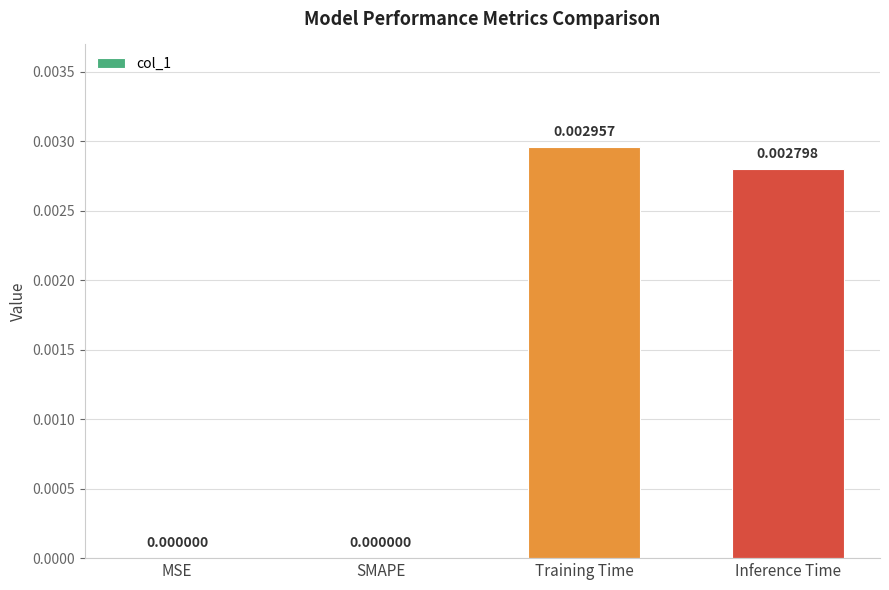

Which has a higher value, MSE or Inference Time?

Inference Time